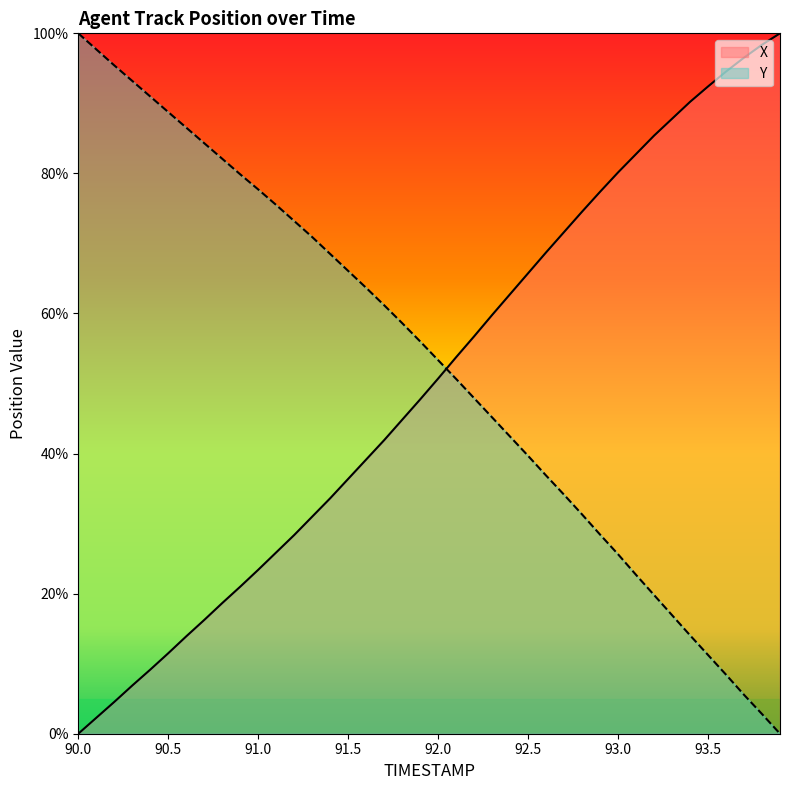

What is the sum of the Y values at 92.0 and 90.4?

144.3